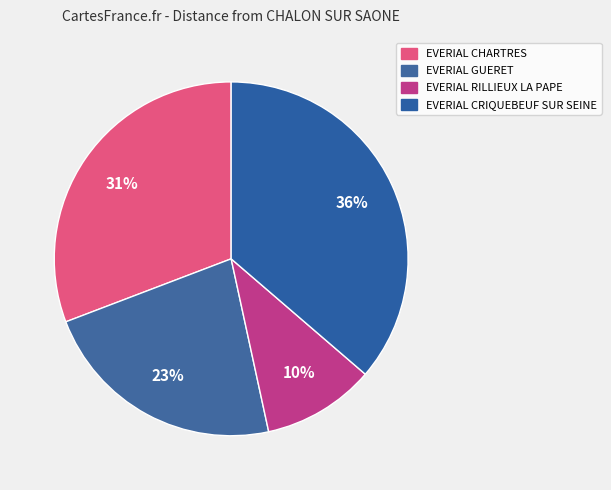

Count the number of slices in the pie.

4